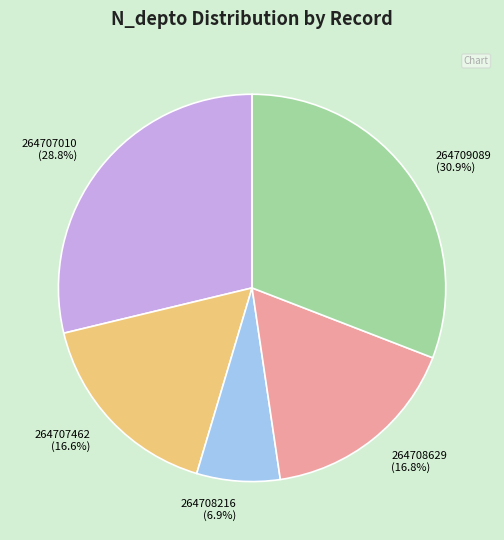

What is the ratio of the value at 264708216 to the value at 264707010?

0.2